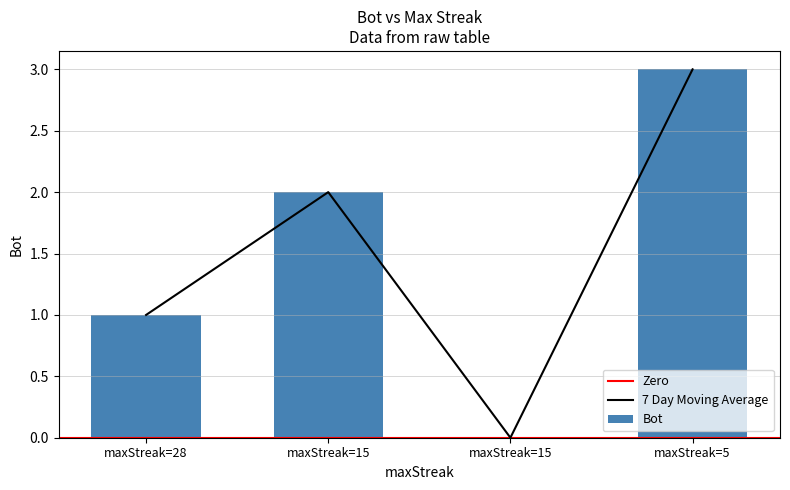

Reading left to right, what are all the values shown in this chart?

1	2	0	3